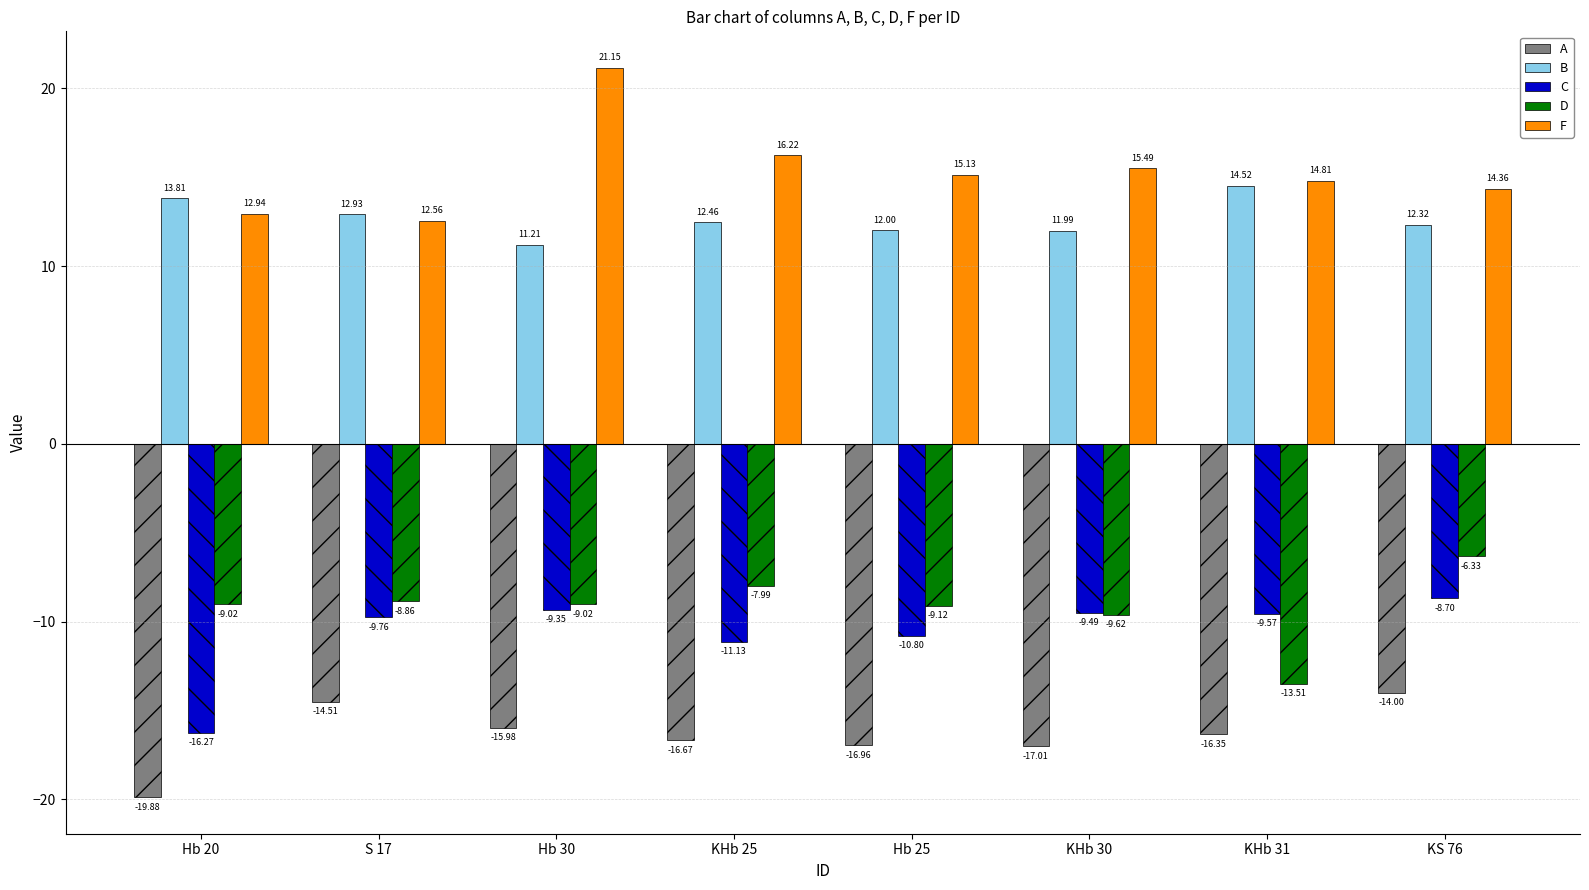

The B series shows 3.4 at Hb 20. True or false?

False